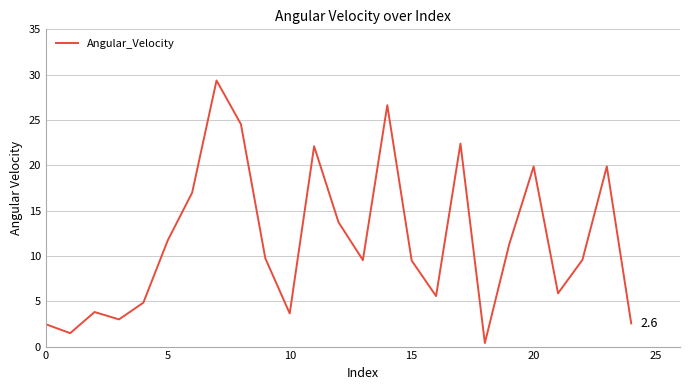

What is the smallest value displayed?

0.4